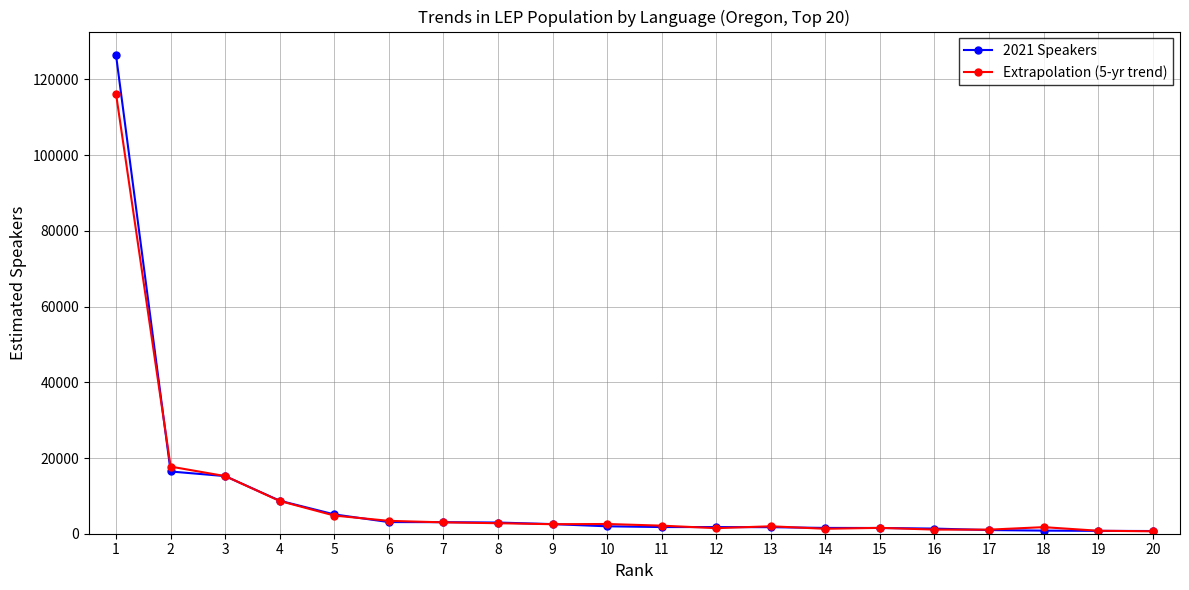

Between 8 and 16, which series saw the biggest shift?

Extrapolation (5-yr trend)